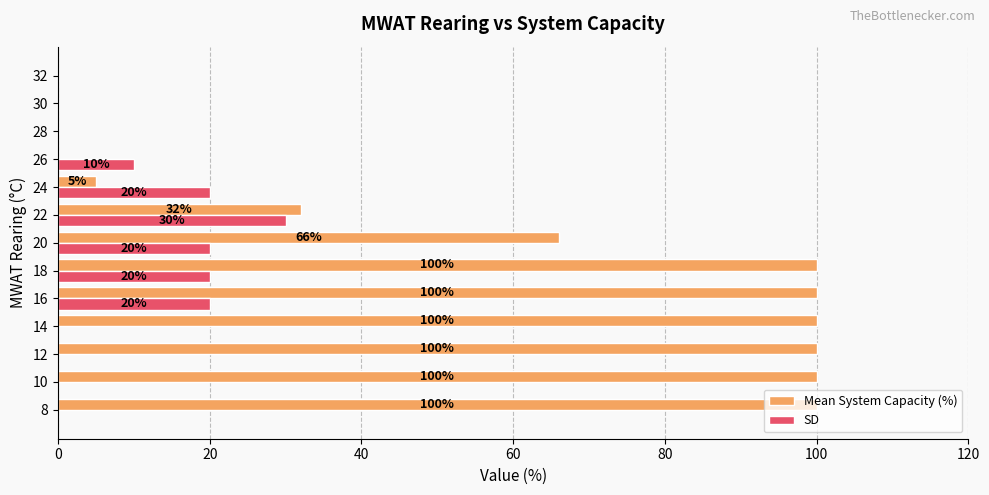

What is the highest value of the SD series?

30